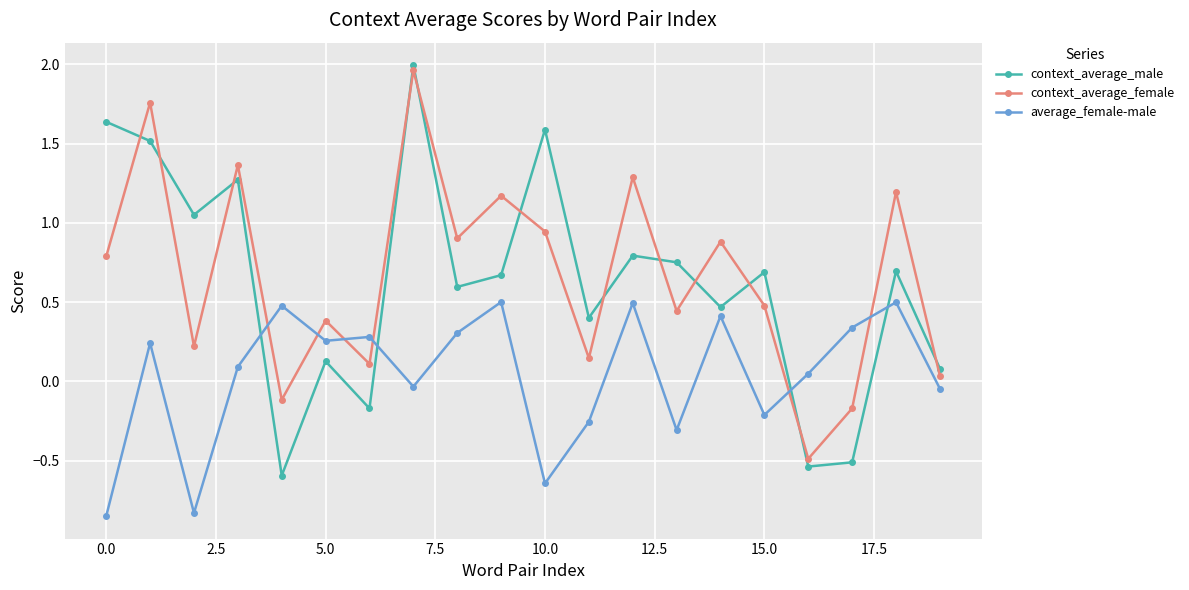

True or false: average_female-male and context_average_male intersect in this chart.

True